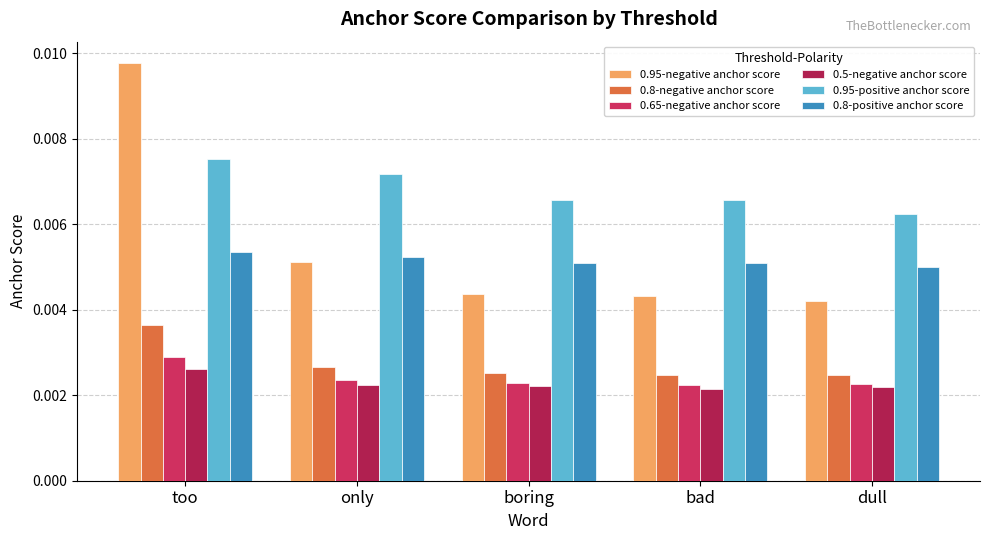

Which series has the largest total across all categories?

0.95-positive anchor score